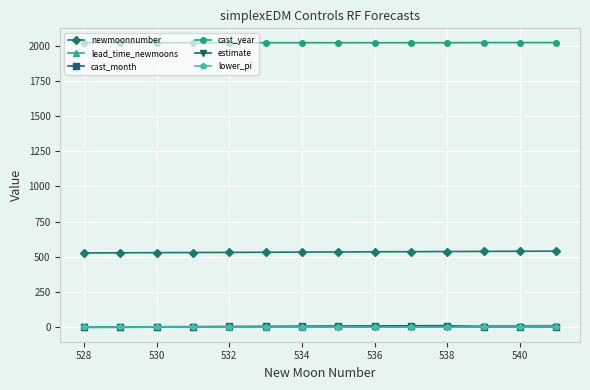

What is the sum of all lead_time_newmoons values?

77